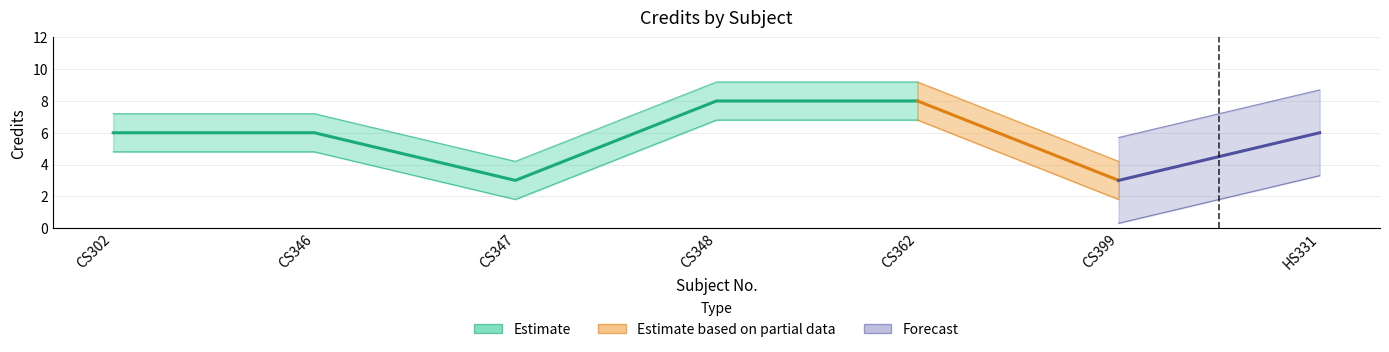

What is the smallest value displayed?

3